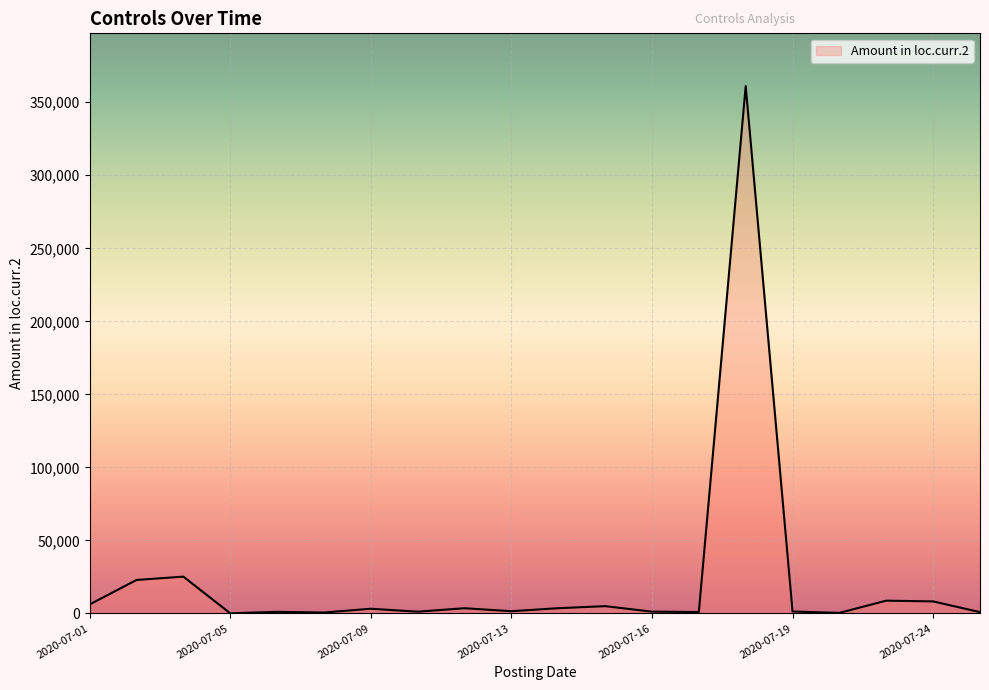

What is the greatest value displayed?

361083.4